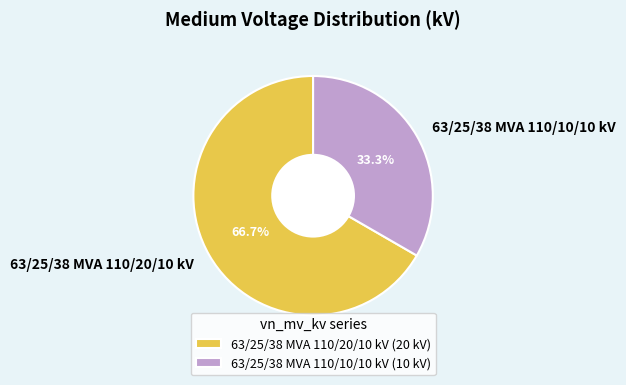

How many segments does this pie chart have?

2